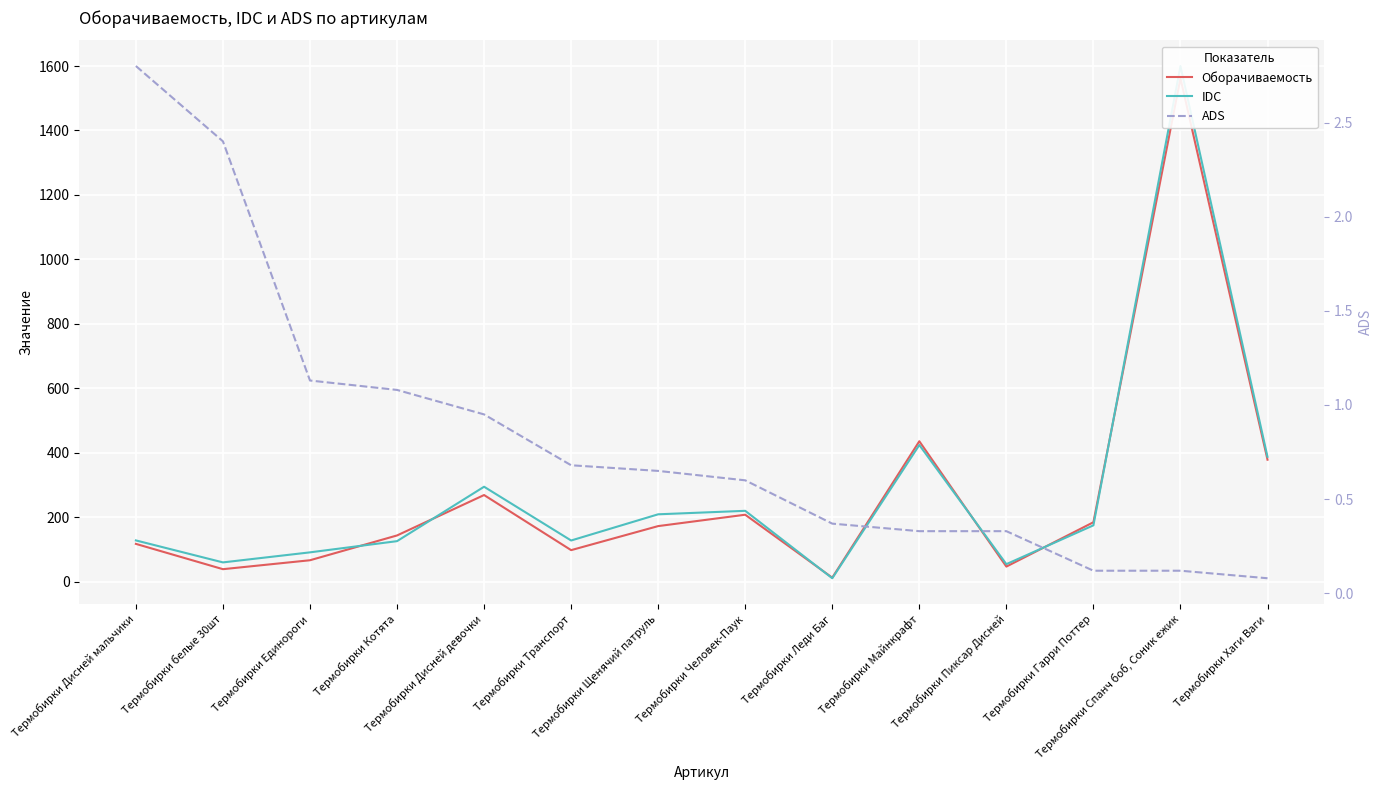

True or false: ADS has more than 1 interior local peaks.

False